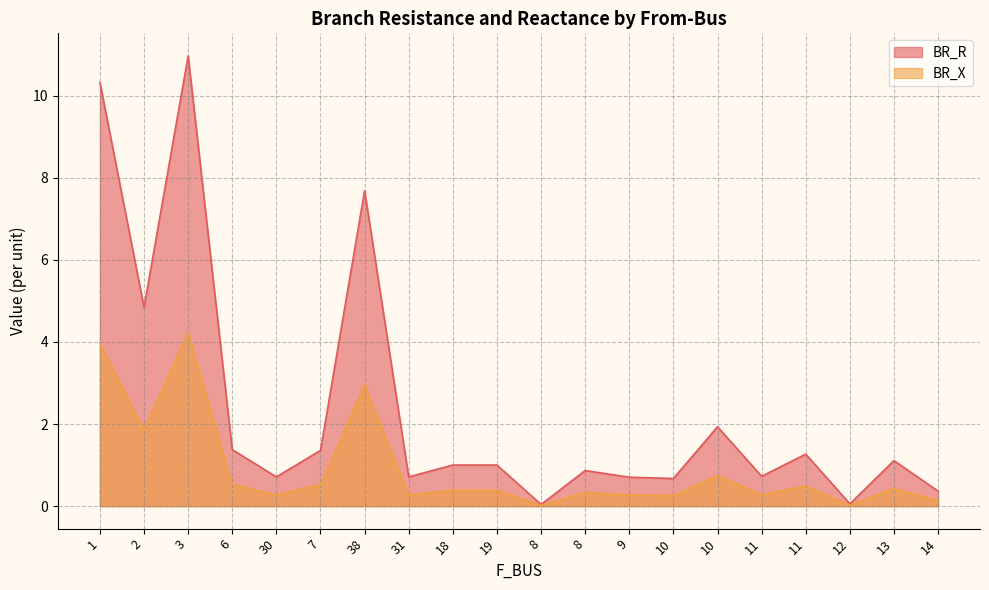

Between 6 and 13, which series saw the biggest shift?

BR_R